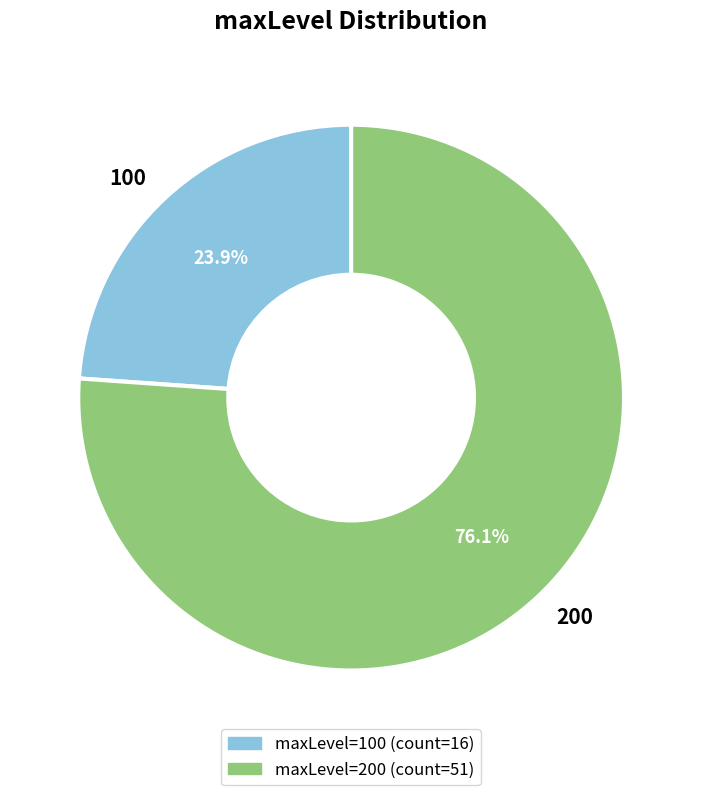

Is there any slice that represents more than half of the pie?

Yes